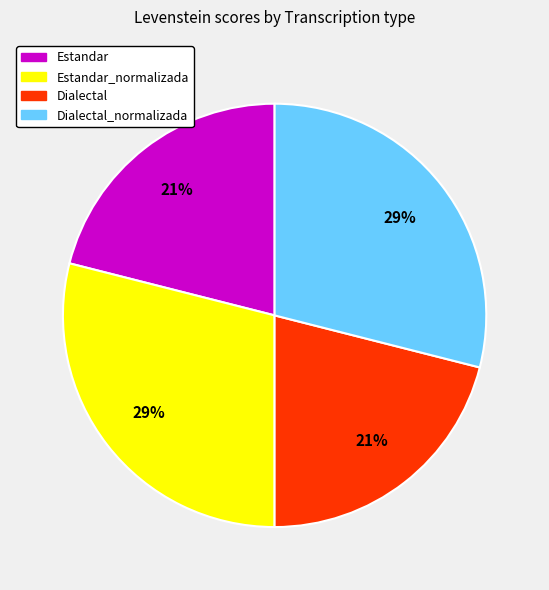

Approximately how many times larger is the value at Estandar_normalizada compared to Dialectal?

1.4